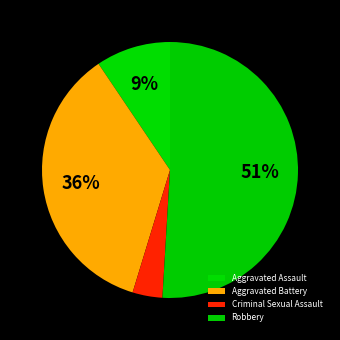

Does Aggravated Assault account for over 50% of the chart?

No